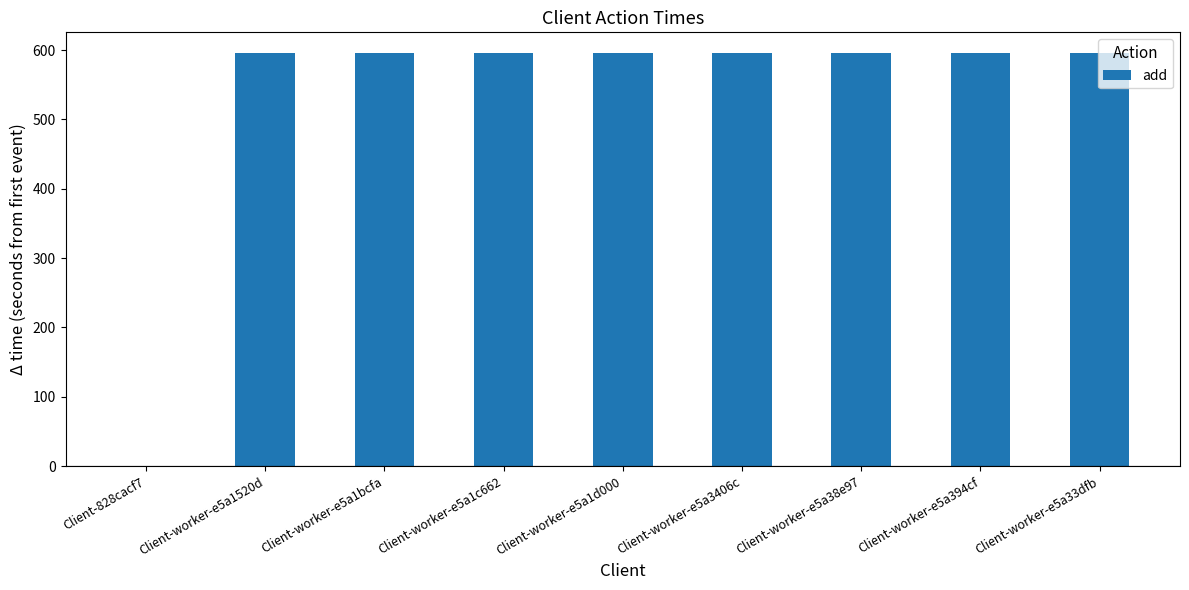

What is the sum of all values?

4766.3